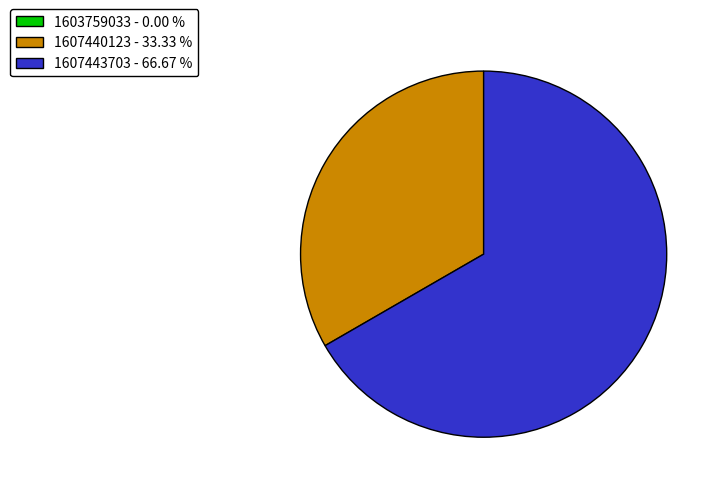

Is there any slice that represents more than half of the pie?

Yes